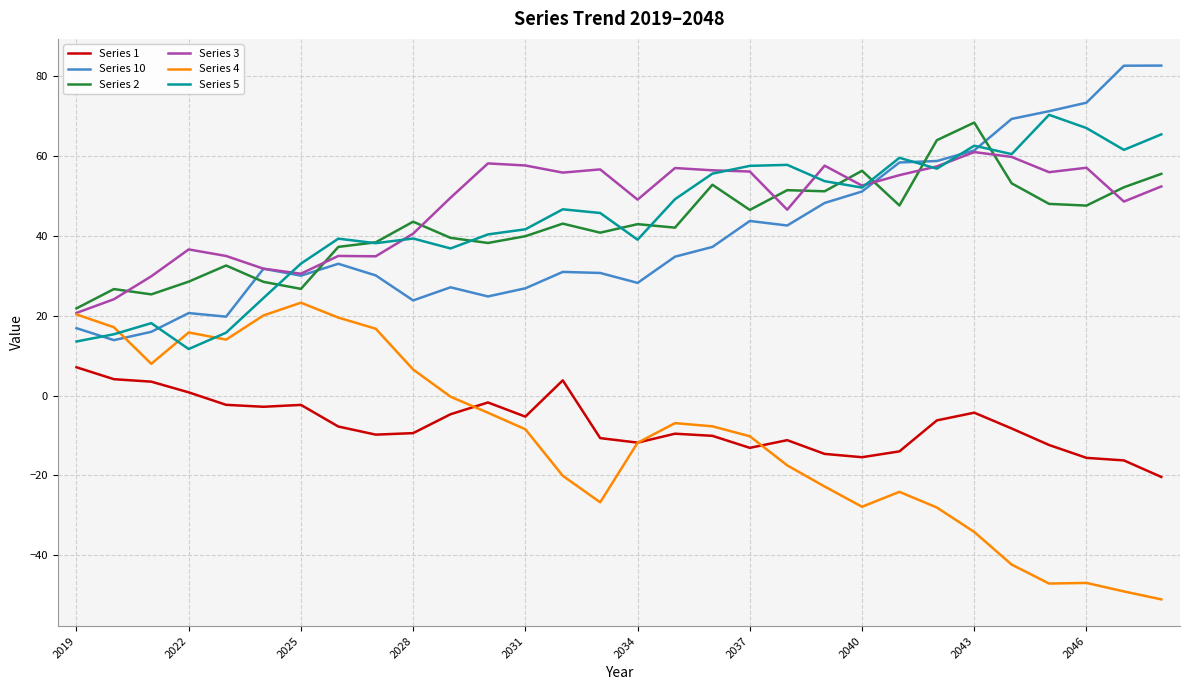

What is the difference between the maximum and minimum values in the Series 10 series?

68.7